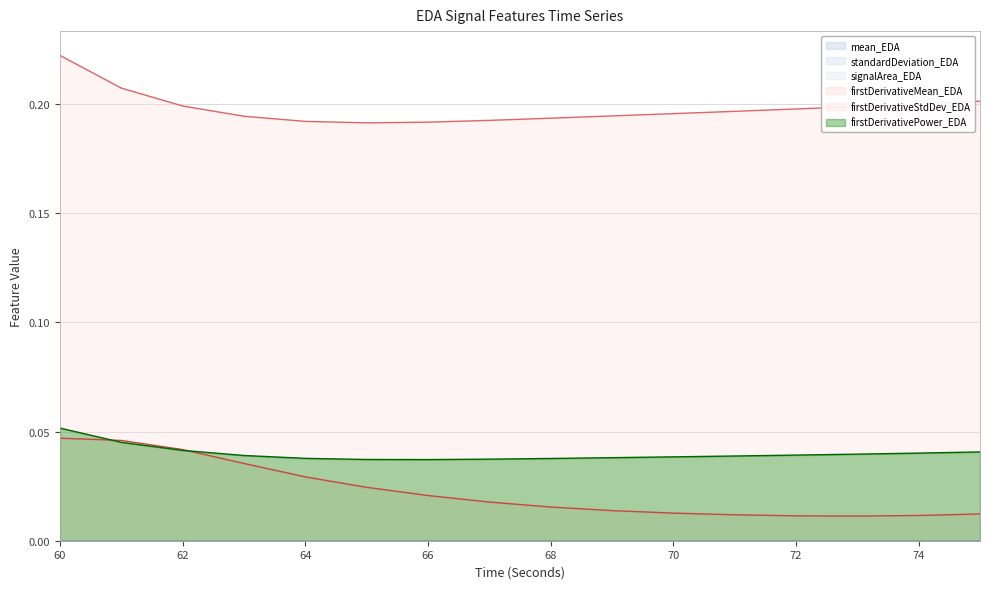

How many lines are shown in the chart?

6